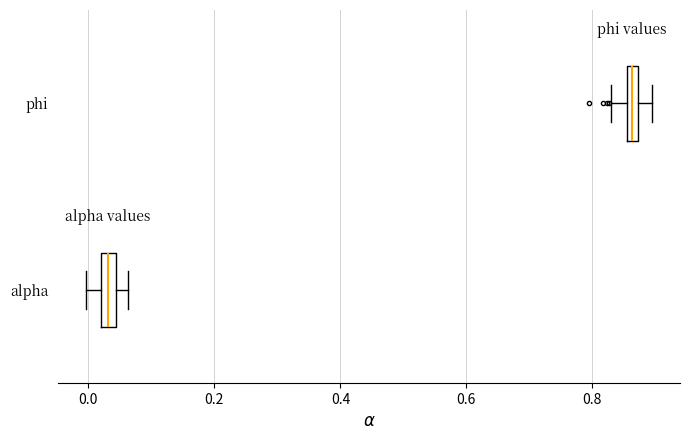

Where is the left edge of the box for phi on the x-axis? The values are not printed on the chart, so give them approximately, as read against the axis.

0.86